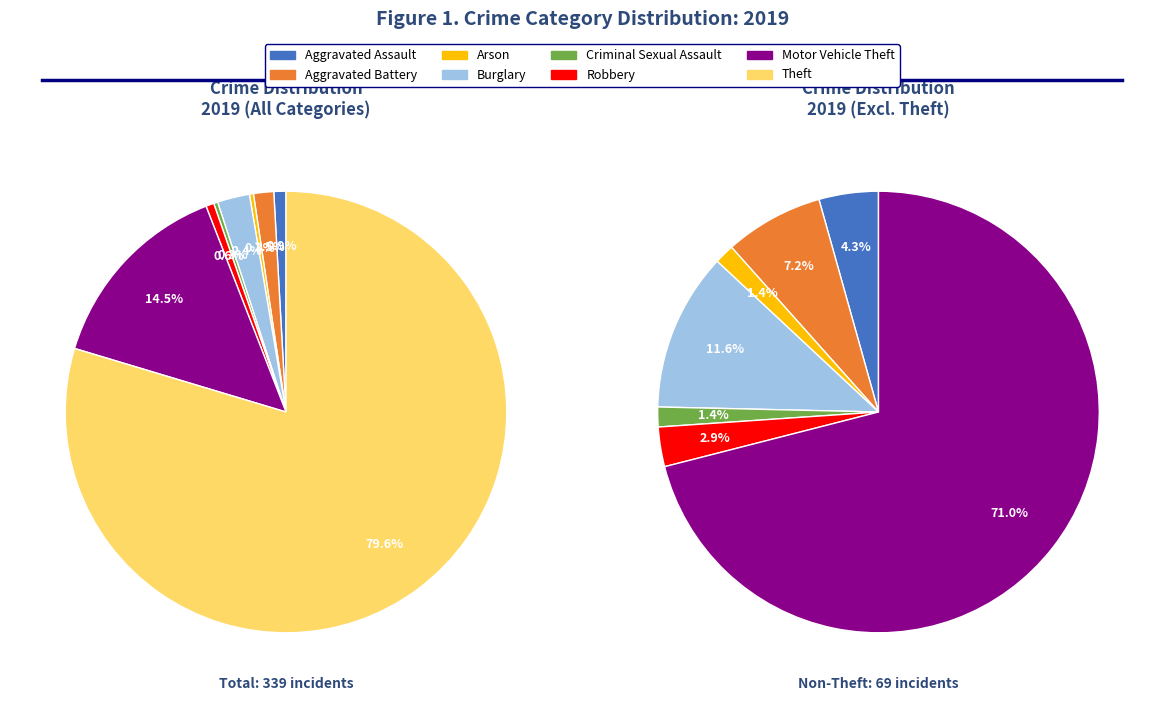

Which category accounts for the majority?

Theft